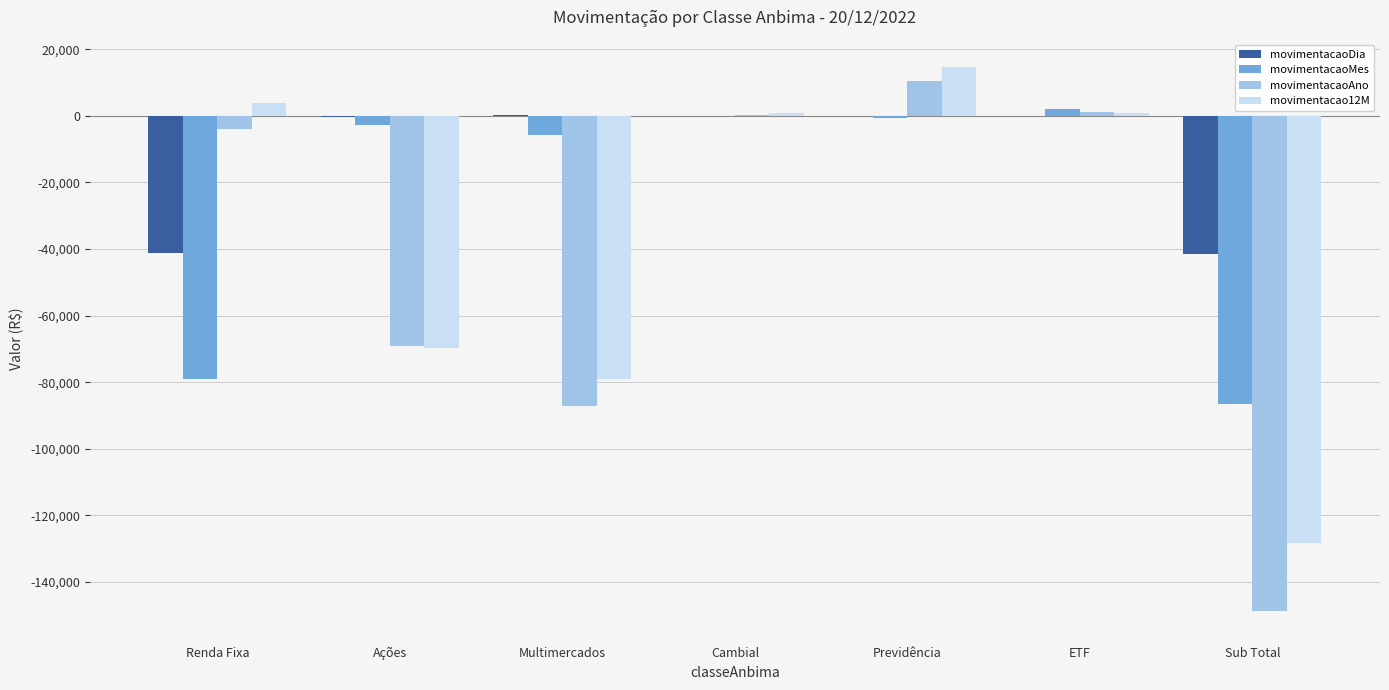

How many groups of bars are there?

7